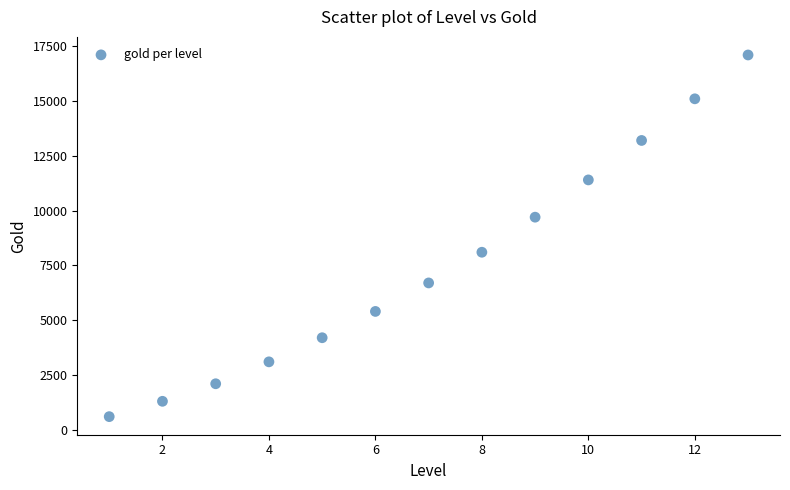

What is the range of Y values (max minus min)?

16500